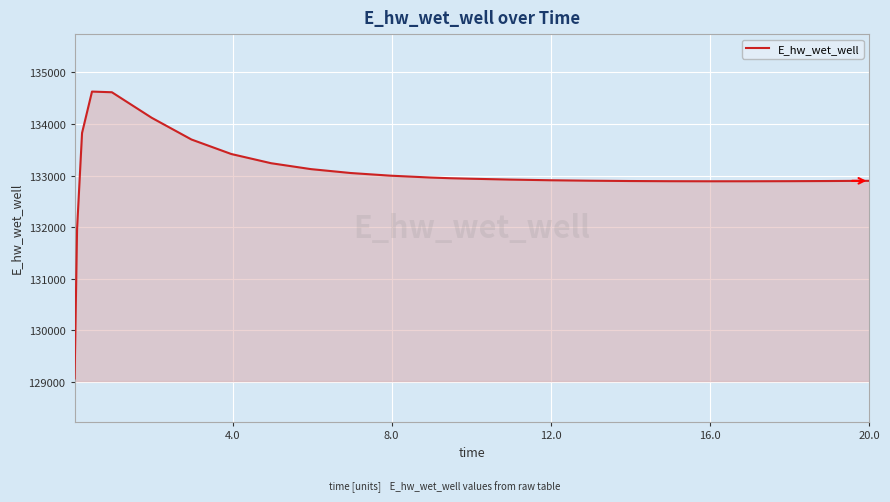

How many lines are shown in the chart?

1